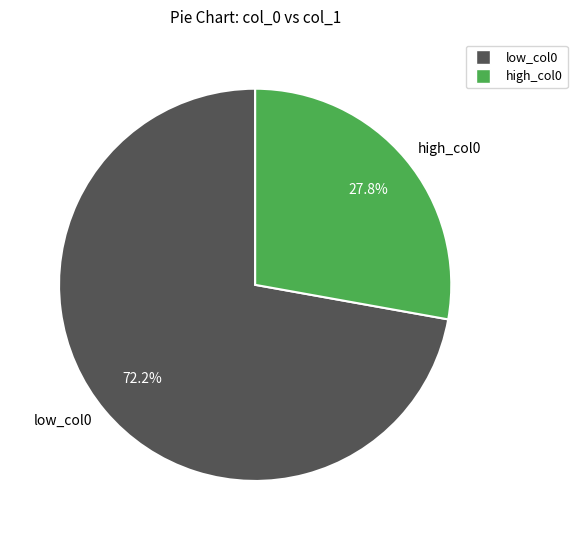

Is there a majority slice in this chart?

Yes